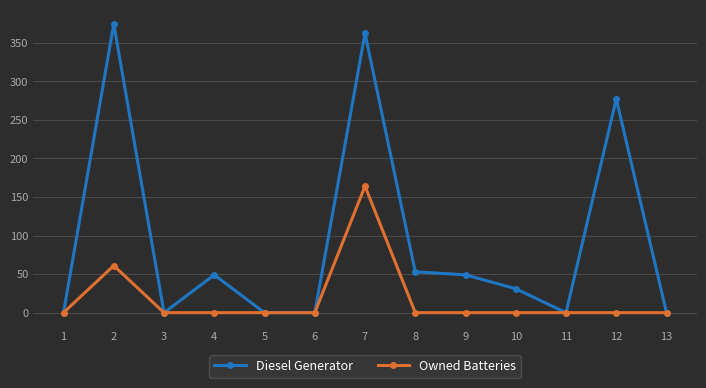

Which series has the largest range (max minus min)?

Diesel Generator